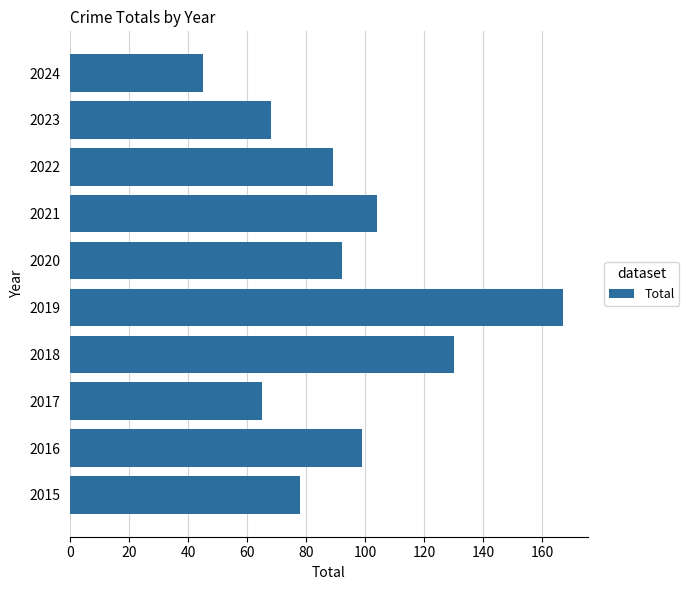

Is it true that the value at 2016 is 136?

False